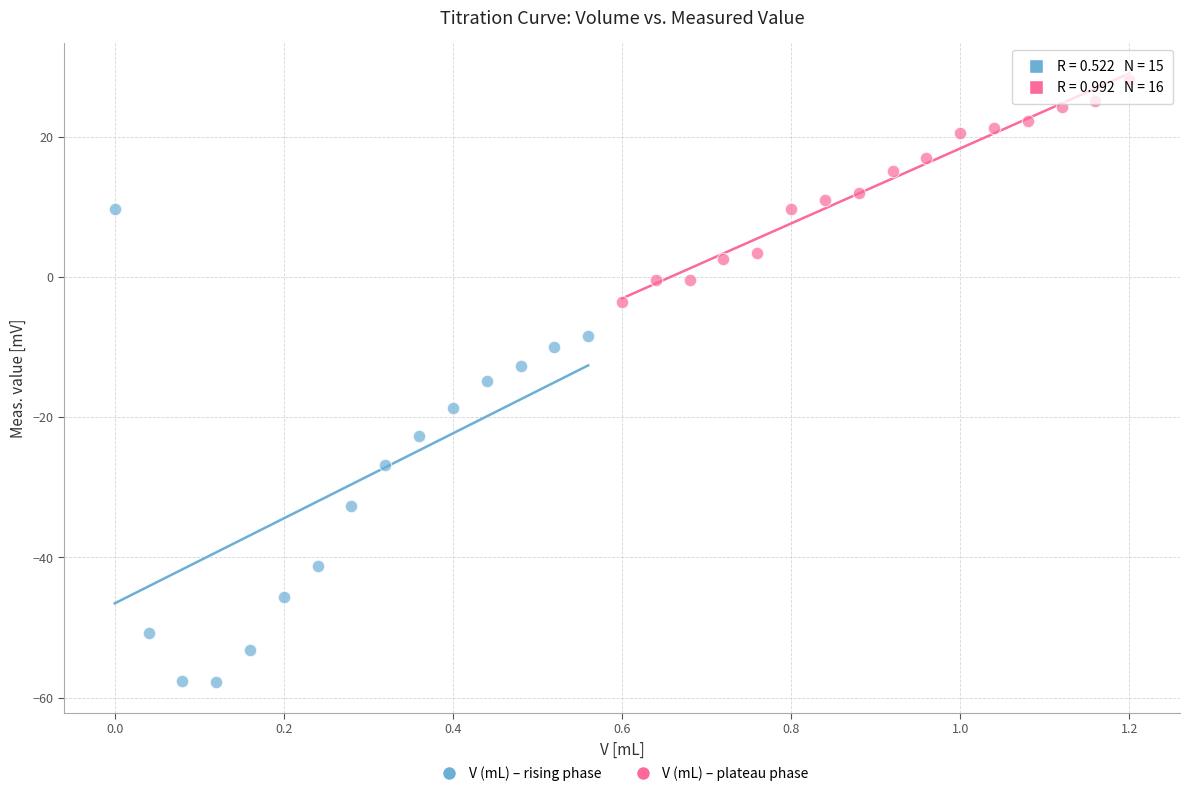

Which series contains the lowest Y value?

V (mL) – rising phase